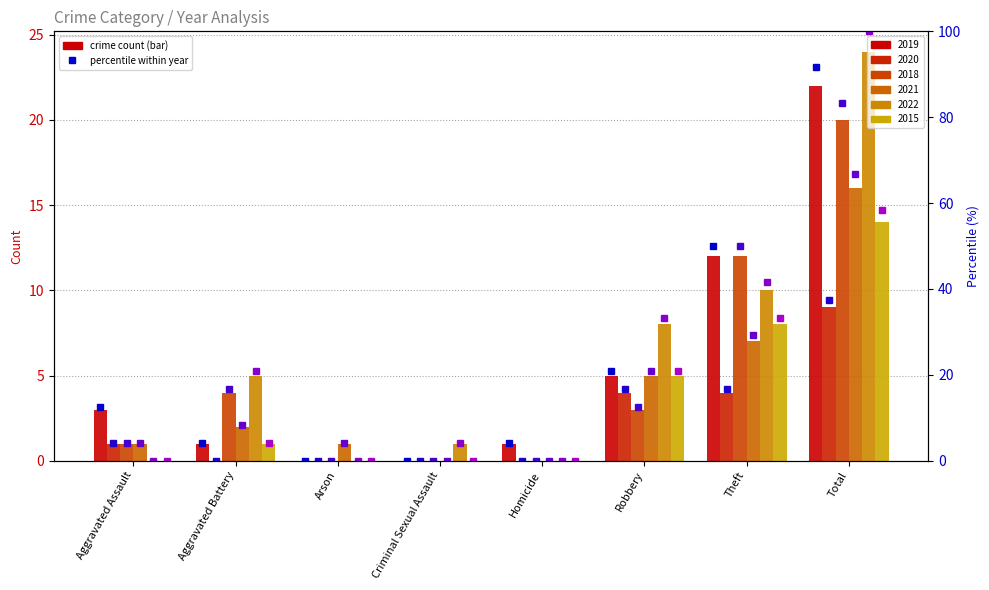

How many values in 2020 % are above zero?

4